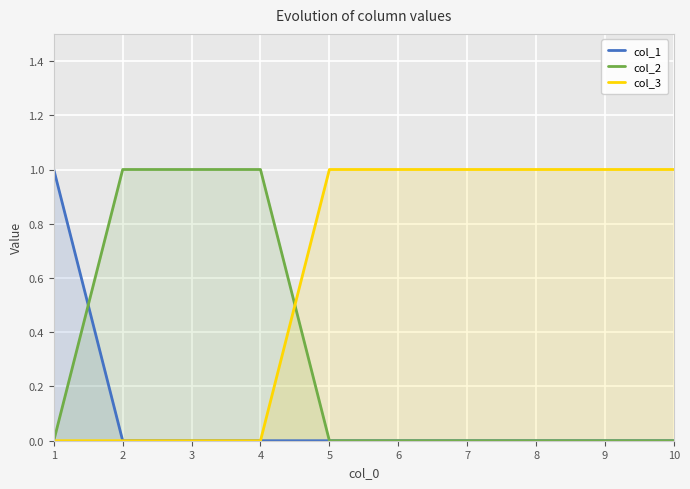

Reading left to right, what are all the values shown in this chart?

col_1: 1=1	2=0	3=0	4=0	5=0	6=0	7=0	8=0	9=0	10=0
col_2: 1=0	2=1	3=1	4=1	5=0	6=0	7=0	8=0	9=0	10=0
col_3: 1=0	2=0	3=0	4=0	5=1	6=1	7=1	8=1	9=1	10=1